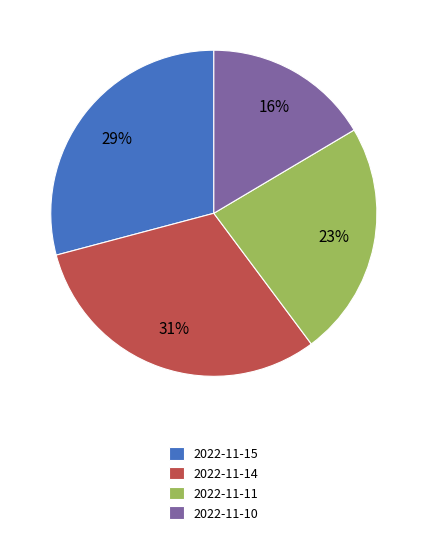

To the nearest percent, what is the average slice percentage?

25%